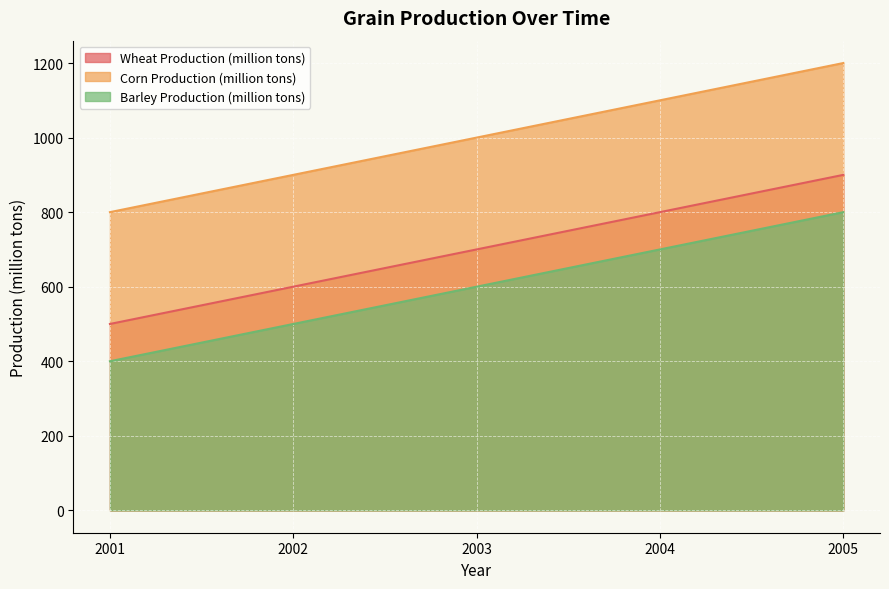

Reading left to right, transcribe all the data shown in this chart.

Wheat Production (million tons): 500	600	700	800	900
Corn Production (million tons): 800	900	1000	1100	1200
Barley Production (million tons): 400	500	600	700	800